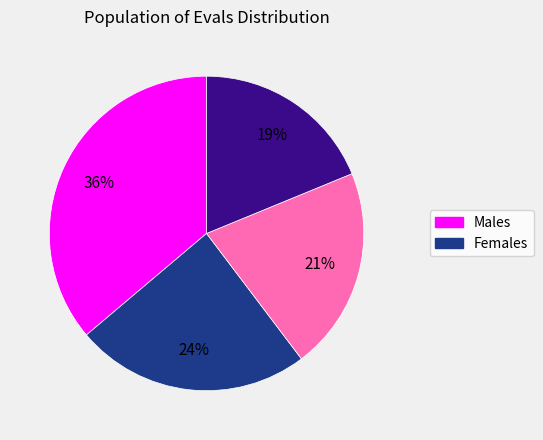

To the nearest percent, what is the average slice percentage?

25%